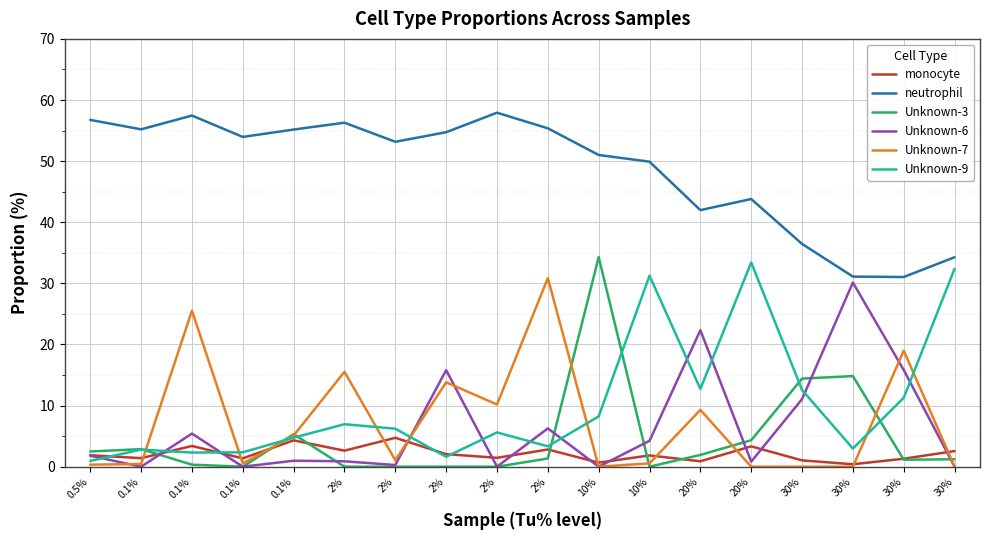

Where does the Unknown-3 series first go above 1?

0.5%